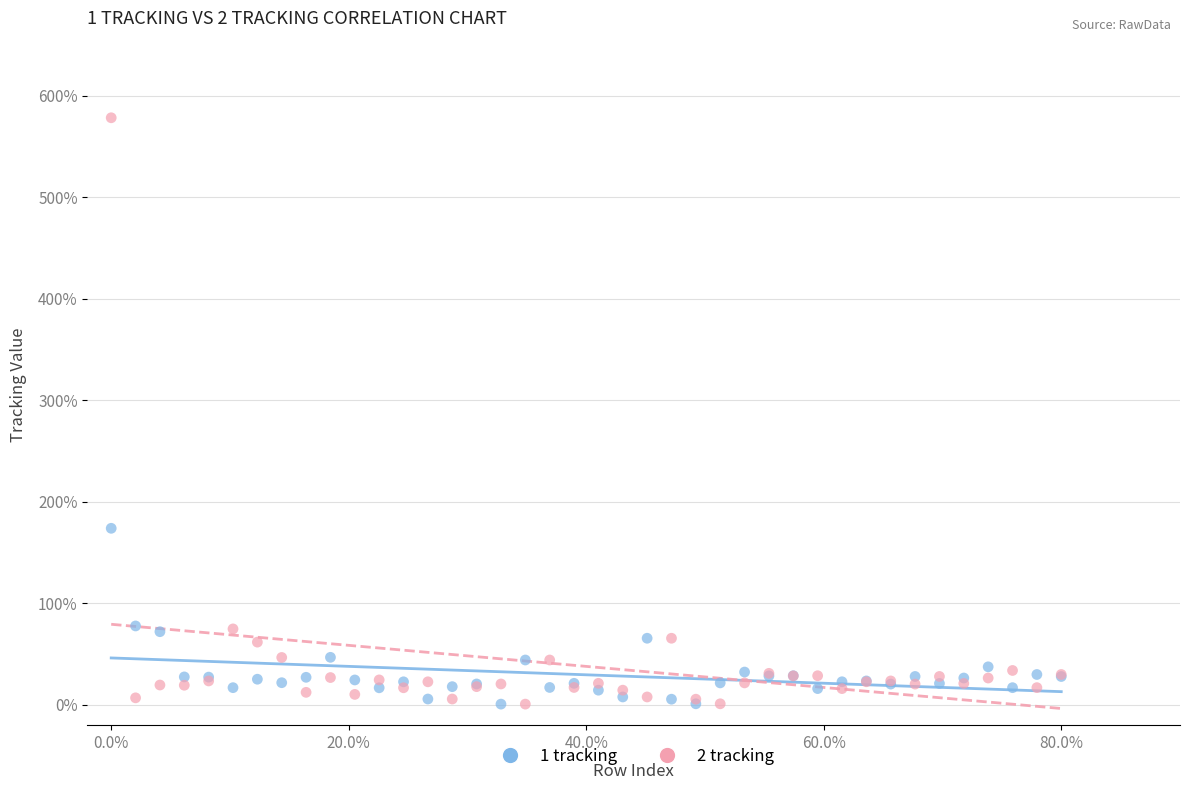

Which series has the widest spread of Y values?

2 tracking